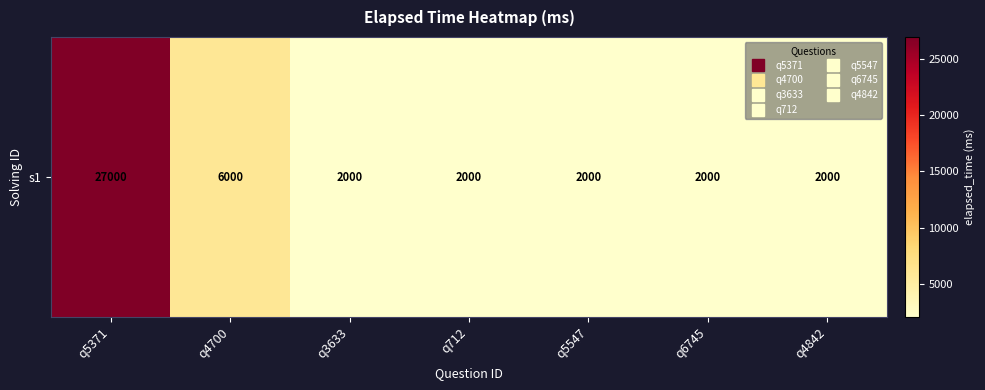

List the labels in order of value, smallest first.

q3633, q712, q5547, q6745, q4842, q4700, q5371